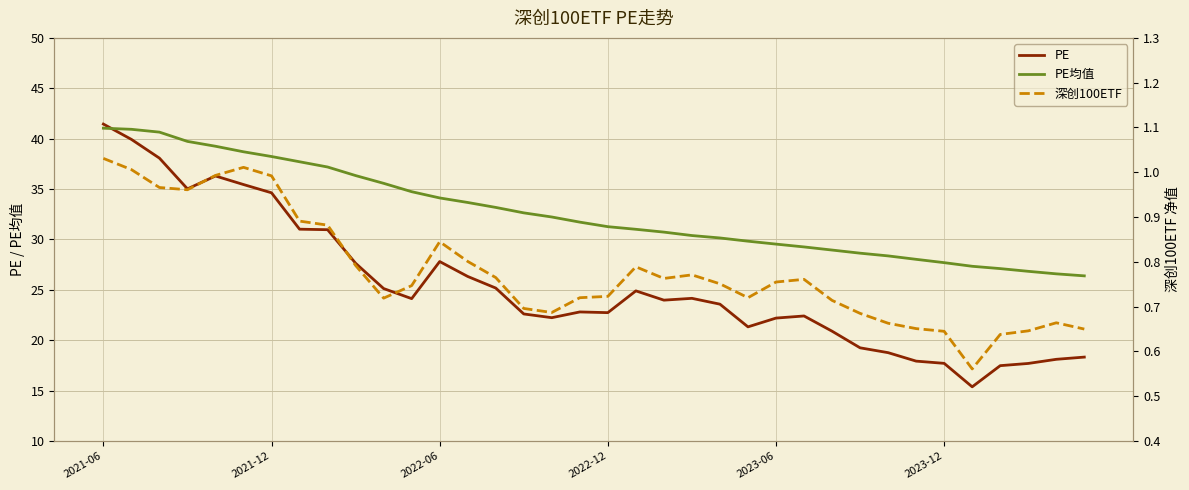

Is it true that PE均值 equals 19.8 at 2021-12?

False